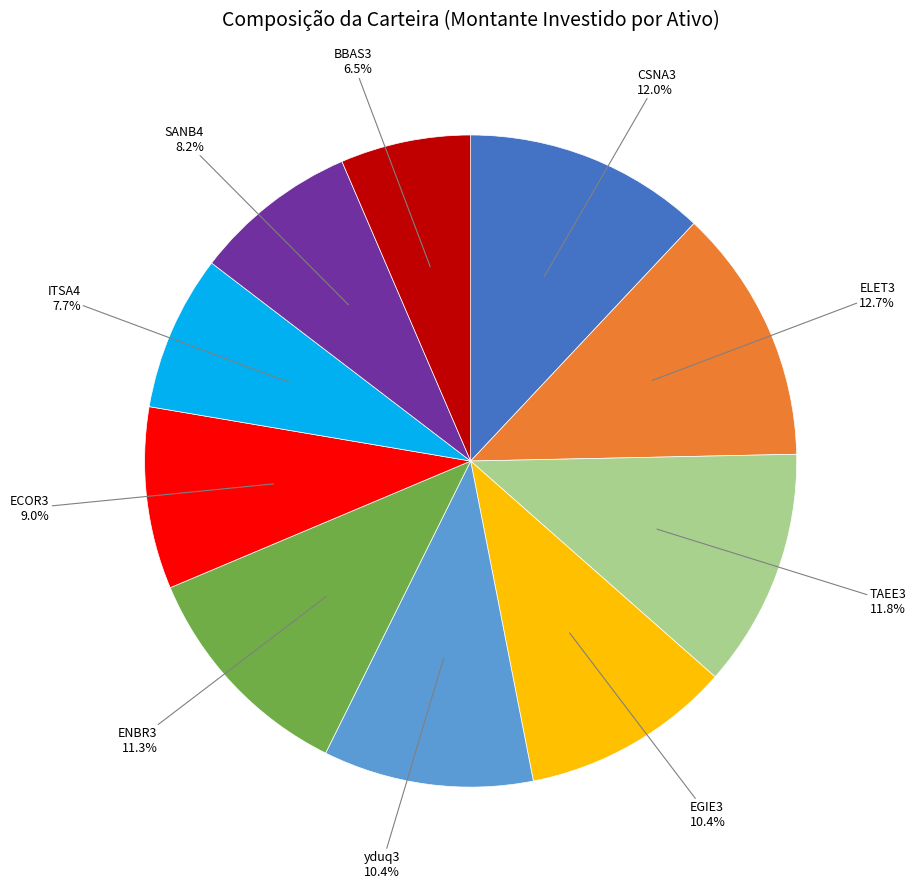

Is there any slice that represents more than half of the pie?

No